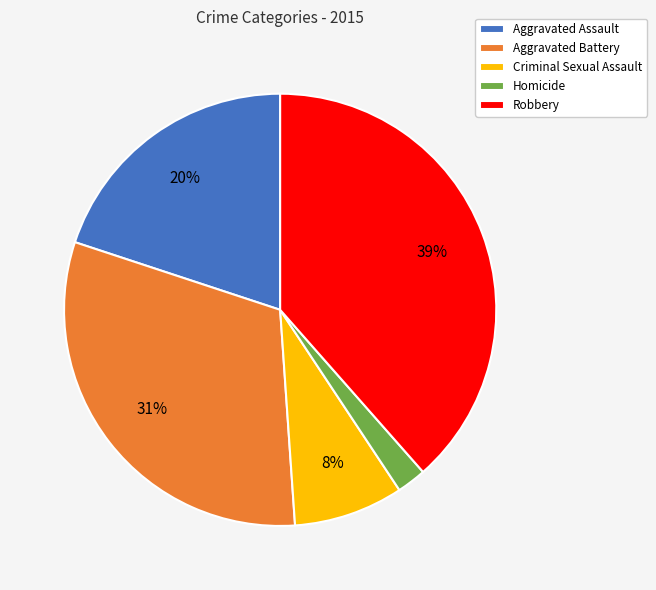

To the nearest percent, what is the difference between the Aggravated Assault and Criminal Sexual Assault slice percentages?

12%